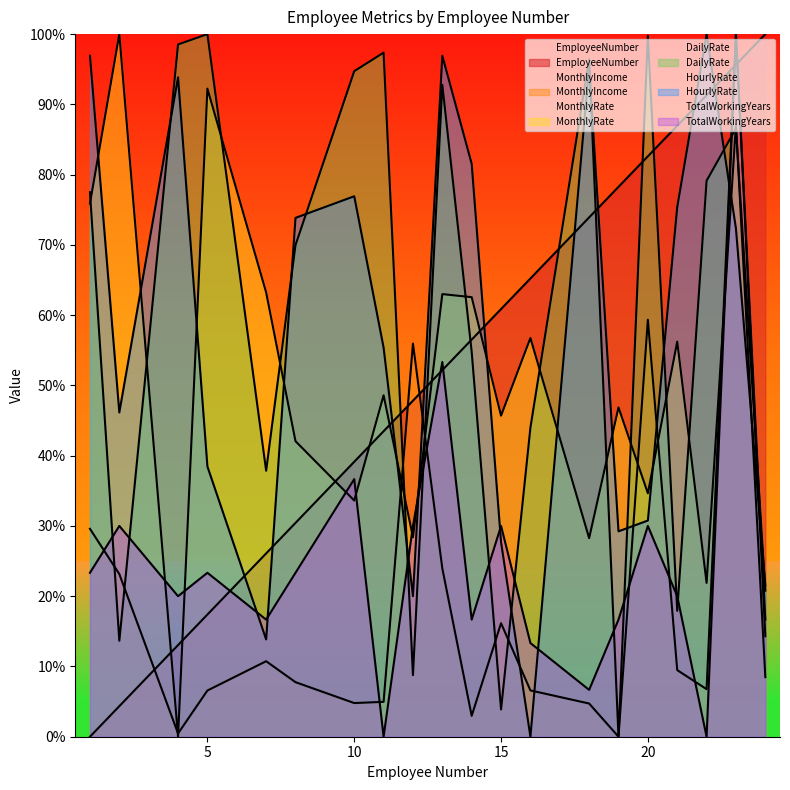

Which series has the largest total across all categories?

DailyRate